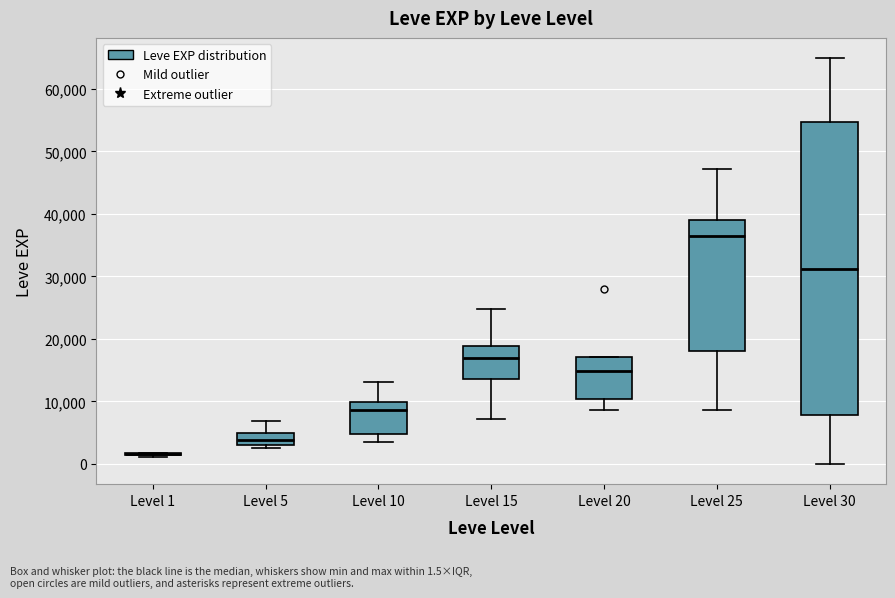

Where does the upper whisker of the box for Level 30 end on the y-axis? The values are not printed on the chart, so give them approximately, as read against the axis.

65000